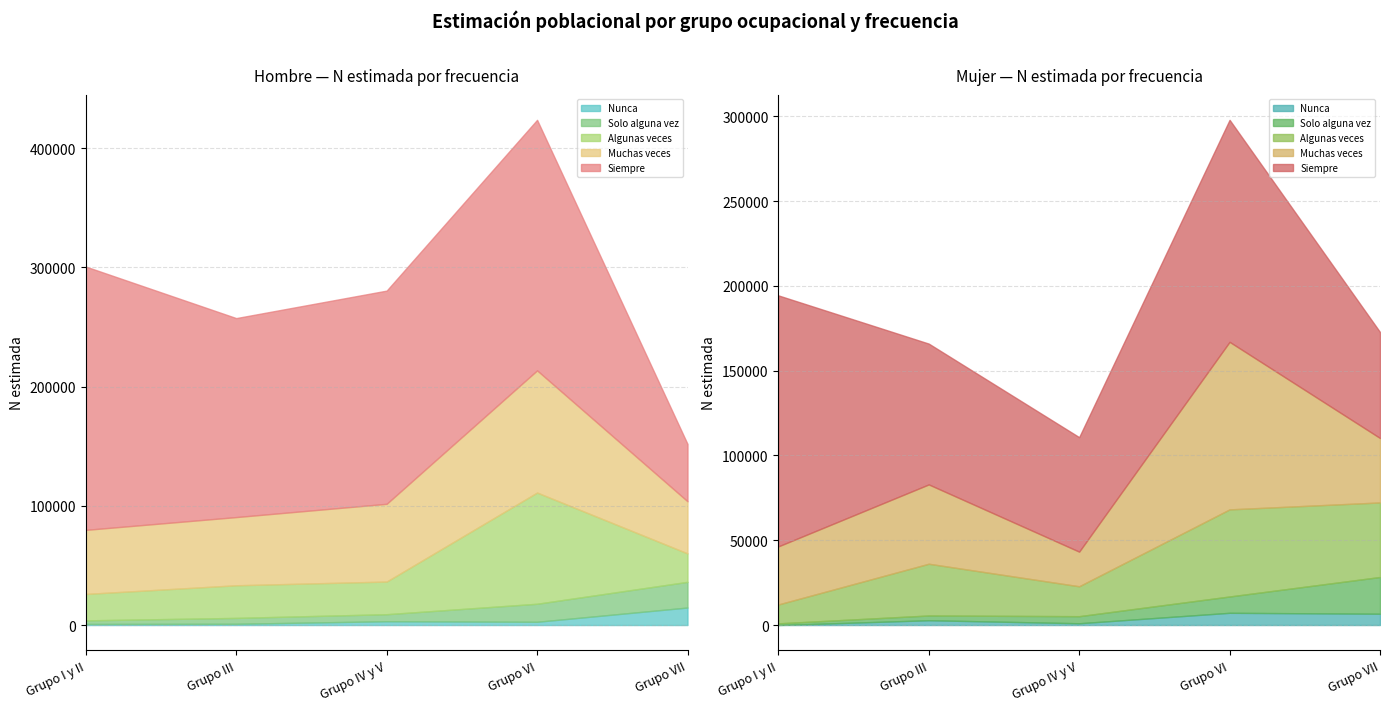

Between Grupo I y II and Grupo VII, which is larger?

Grupo VII